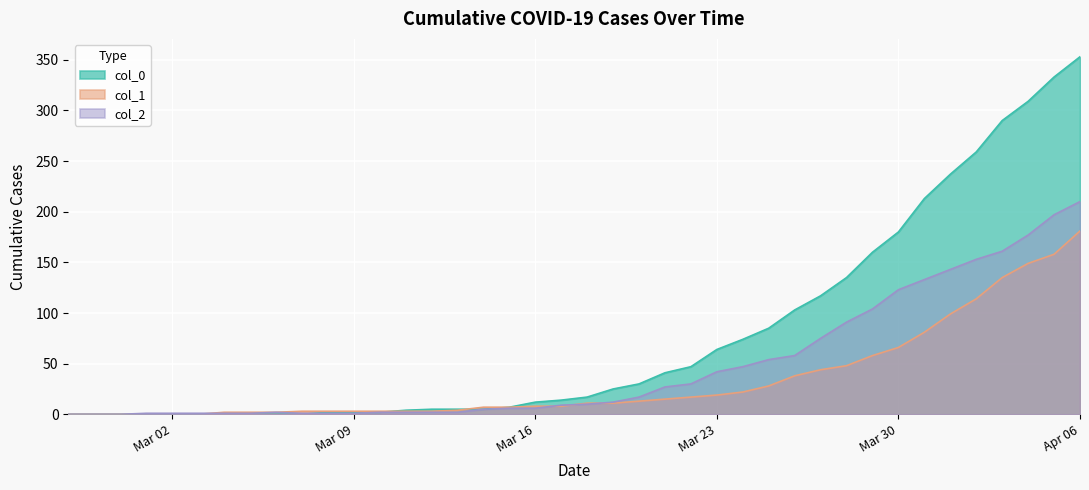

What is the difference between the maximum and minimum values in the col_1 series?

181